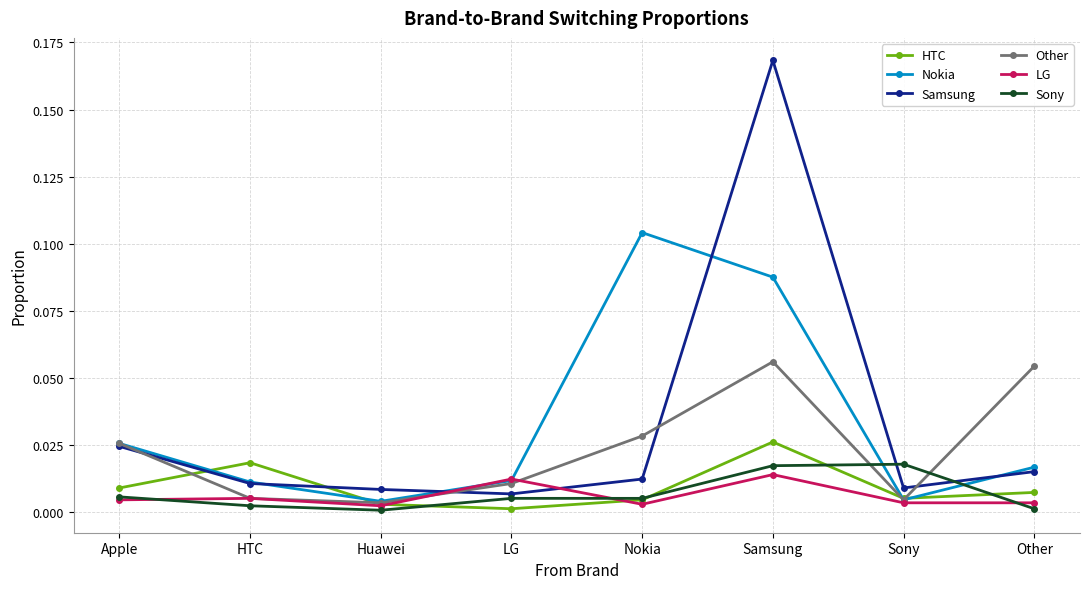

What is the label of the 1st point from the right?

Other